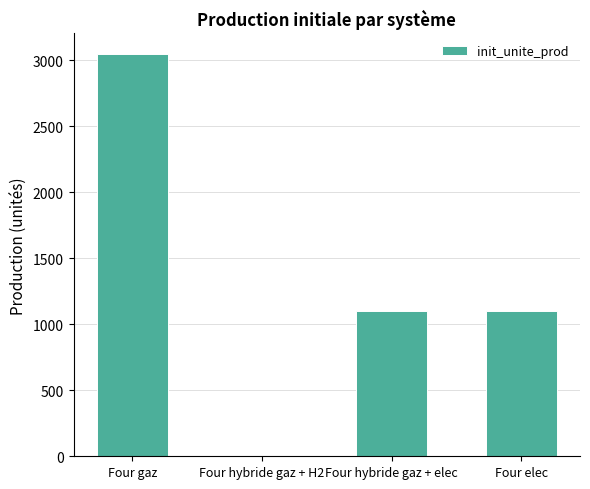

How many values exceed 1098?

3